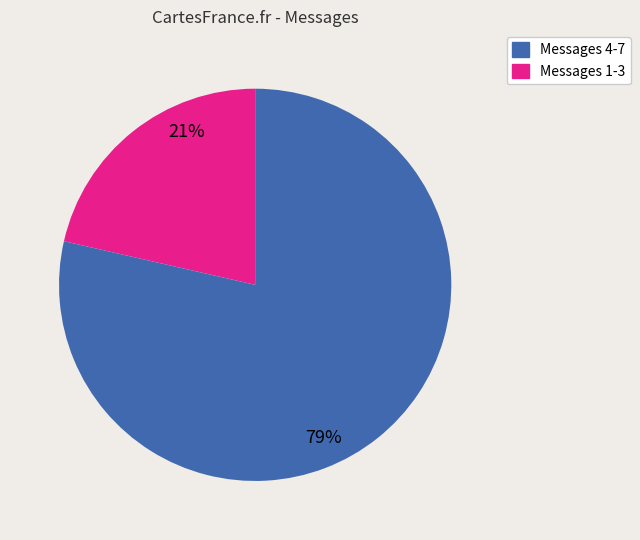

To the nearest percent, what is the average slice percentage?

50%